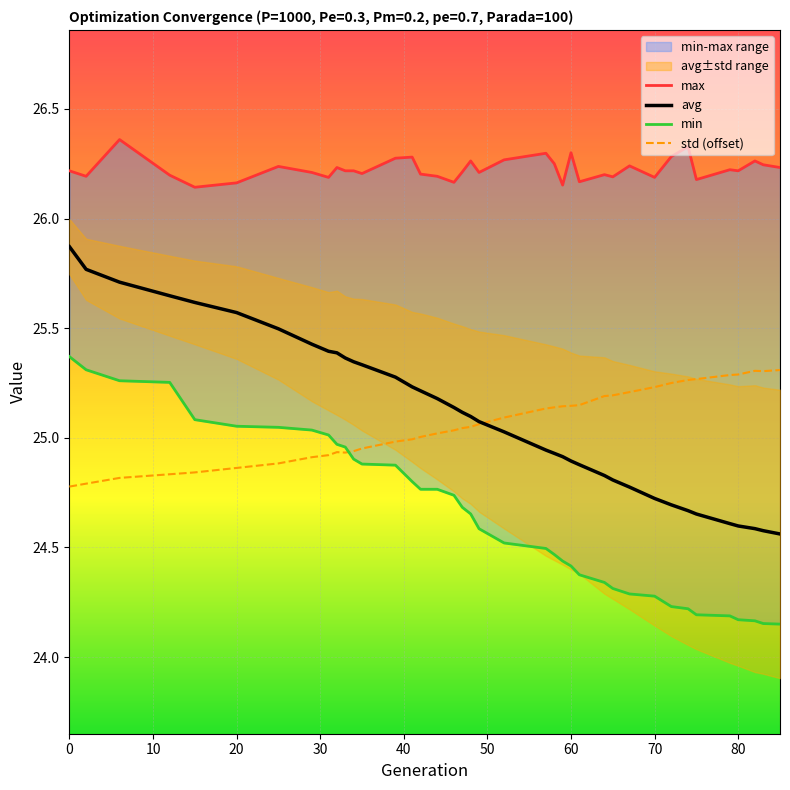

What is the value of the max point at the 18th from the left?

26.2